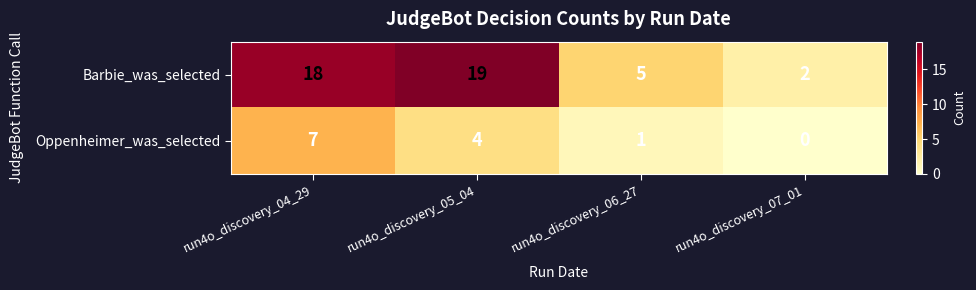

What is the difference between the highest and lowest values at run4o_discovery_05_04?

15